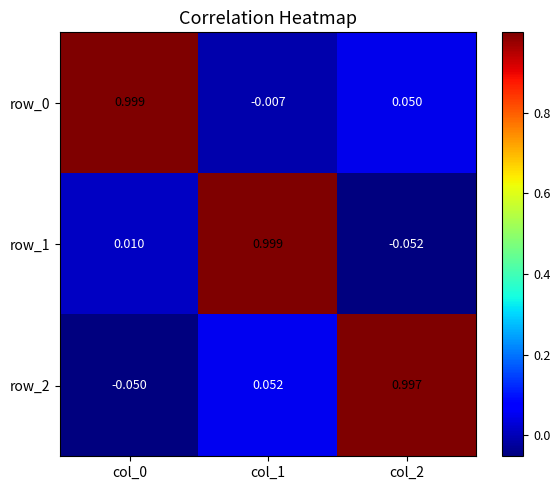

Which series has the largest range (max minus min)?

row_1